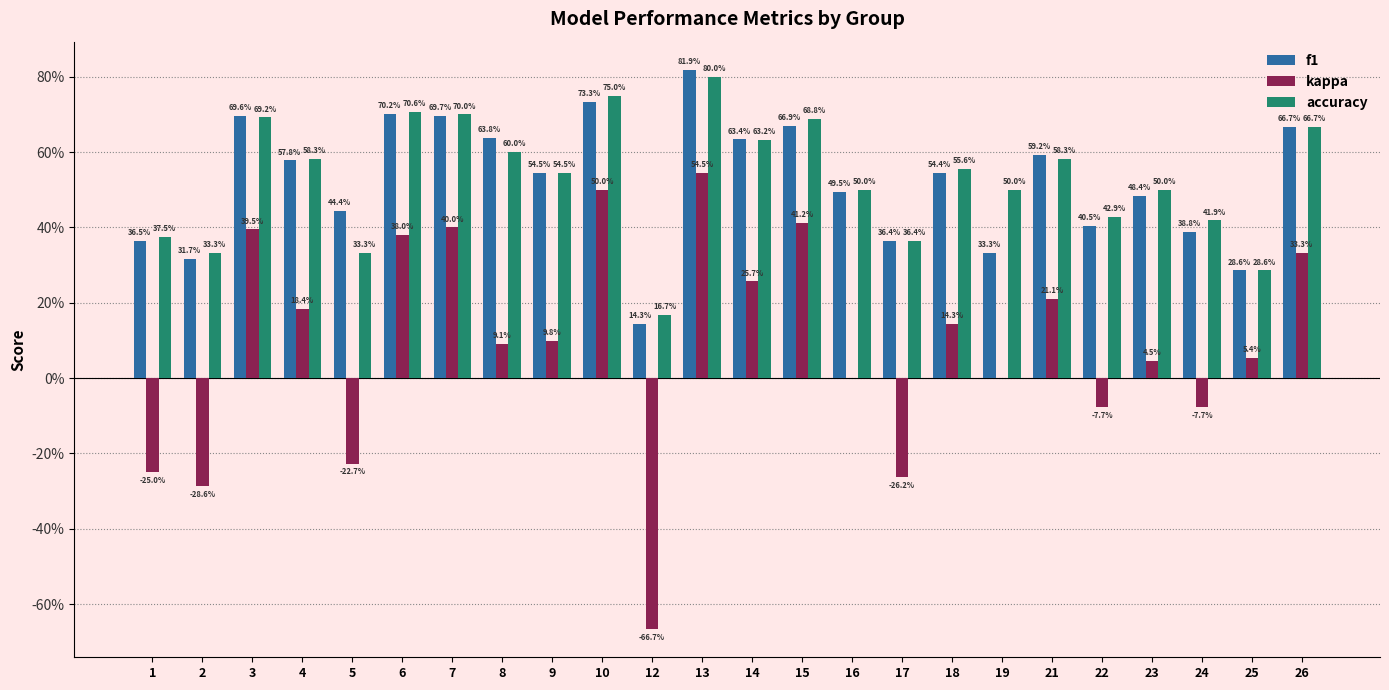

What are all the series names shown in the legend?

f1, kappa, accuracy